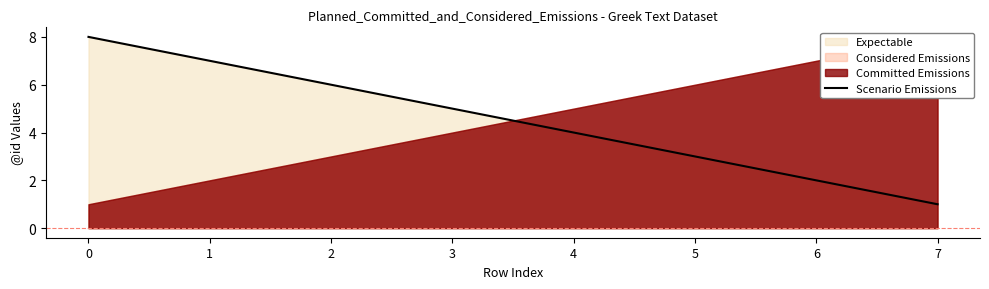

Reading right to left, transcribe all the data shown in this chart.

1	2	3	4	5	6	7	8